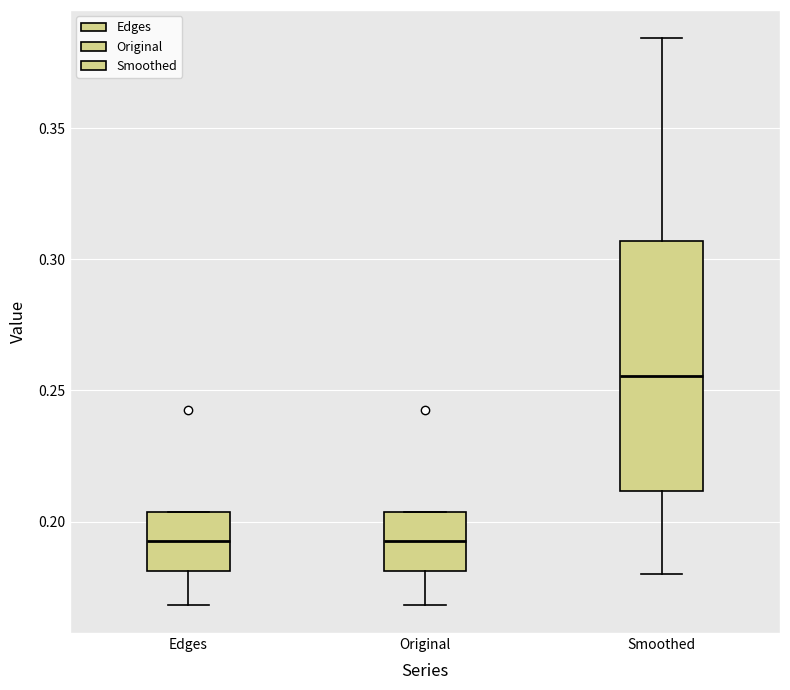

Reading left to right, read every box against the y-axis: the position of its median line, the range the box covers, and the ends of its whiskers. The values are not printed on the chart, so give them approximately, as read against the axis.

Edges: median 0.195, box 0.180 to 0.205, whiskers 0.170 to 0.205
Original: median 0.195, box 0.180 to 0.205, whiskers 0.170 to 0.205
Smoothed: median 0.255, box 0.210 to 0.305, whiskers 0.180 to 0.385